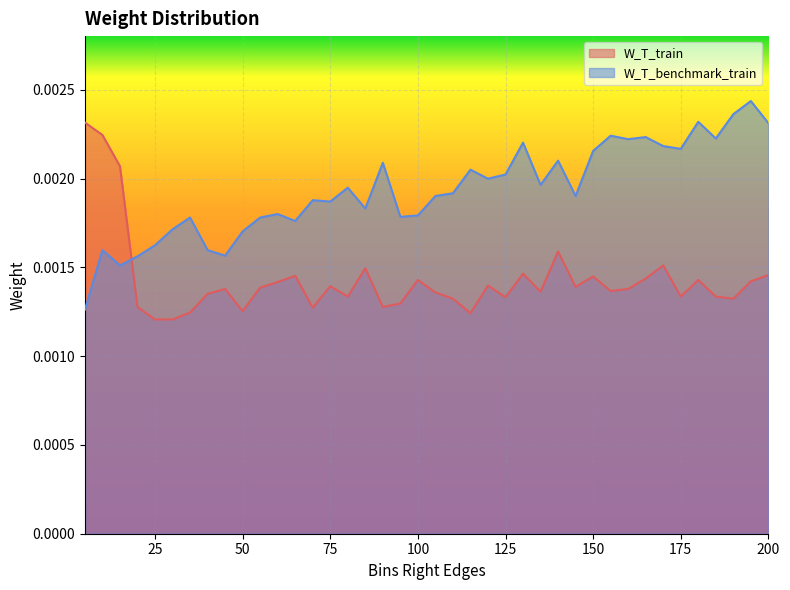

What are all the series names shown in the legend?

W_T_train, W_T_benchmark_train